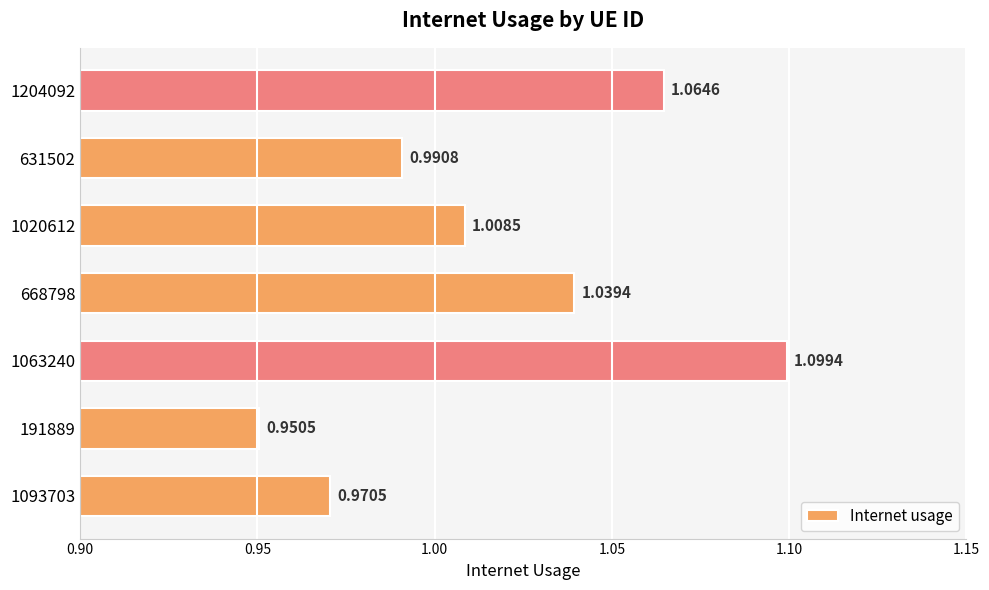

List the labels in order of value, smallest first.

191889, 1093703, 631502, 1020612, 668798, 1204092, 1063240